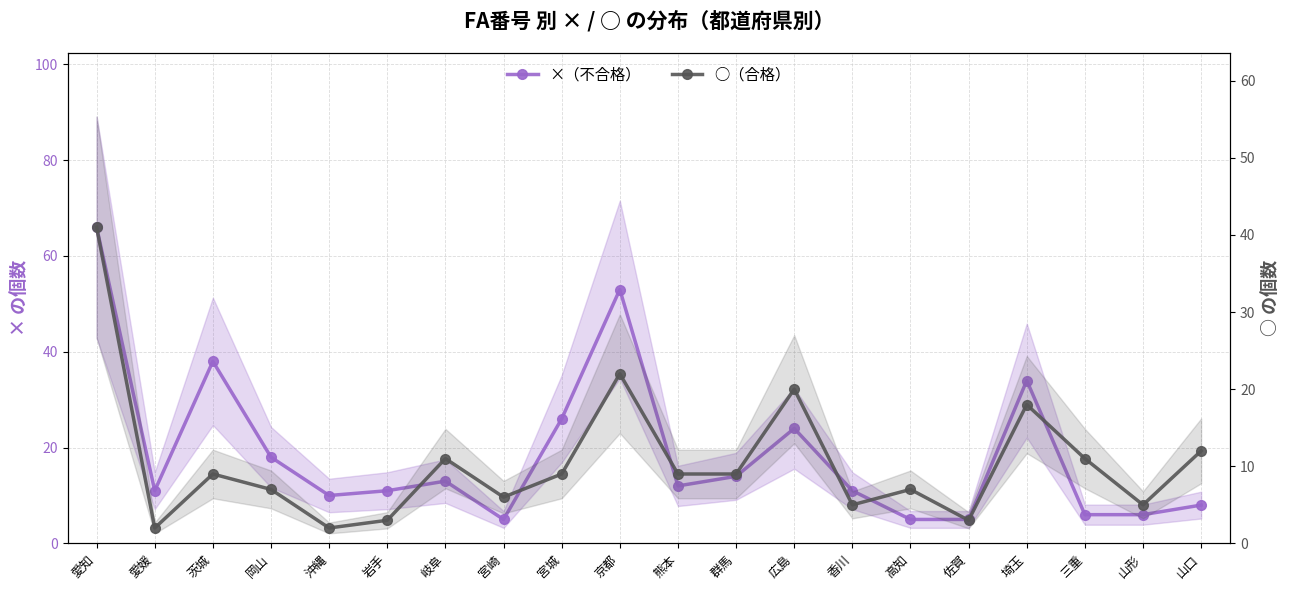

How many data points in ○（合格） are above 9?

7